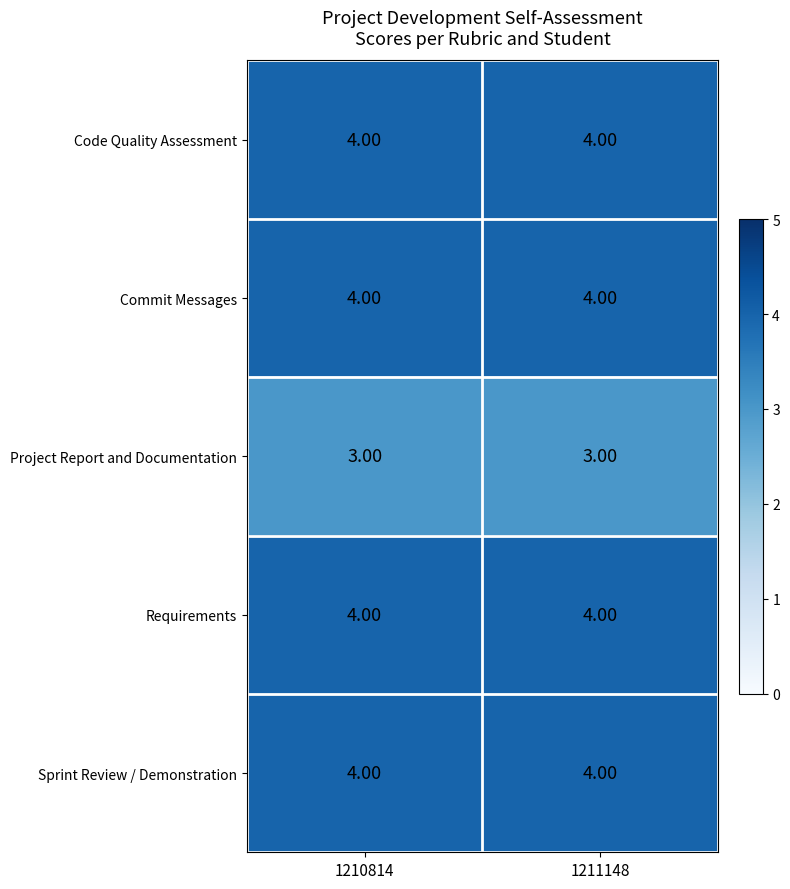

What is the average value of the Code Quality Assessment series?

4